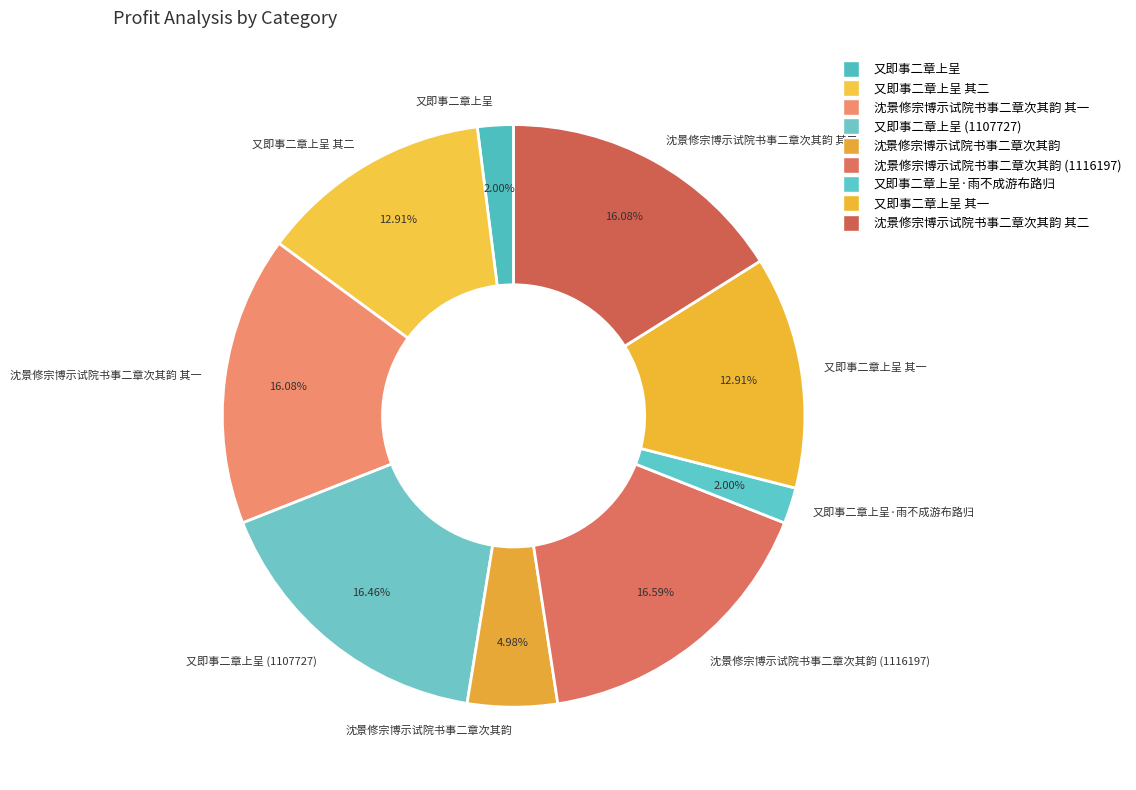

Which has a higher value, 又即事二章上呈 or 沈景修宗博示试院书事二章次其韵 其一?

沈景修宗博示试院书事二章次其韵 其一